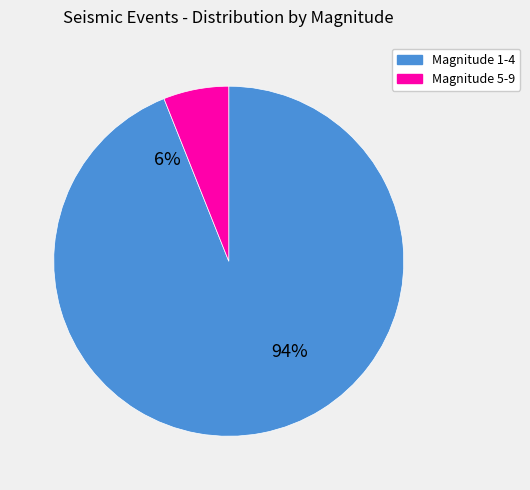

Is it true that 9 is 1% of the pie?

False